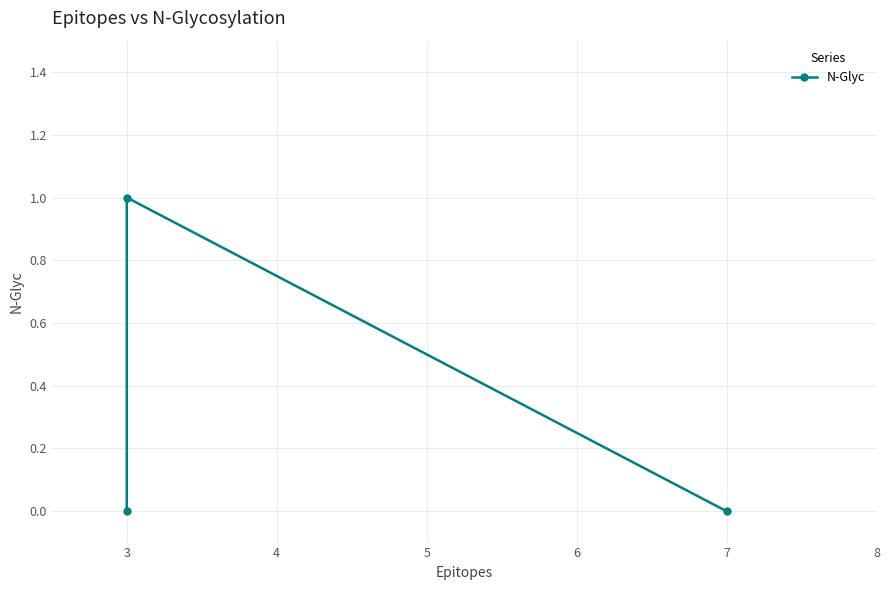

What is the sum of all values?

1